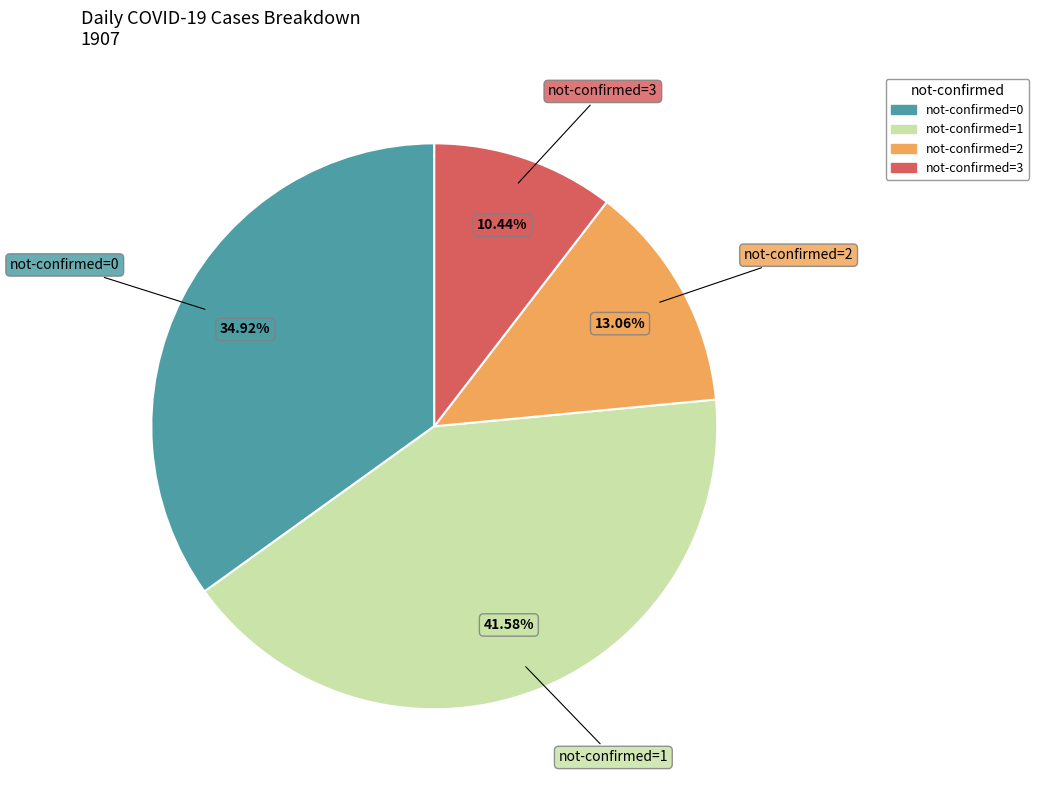

Is there any slice that represents more than half of the pie?

No